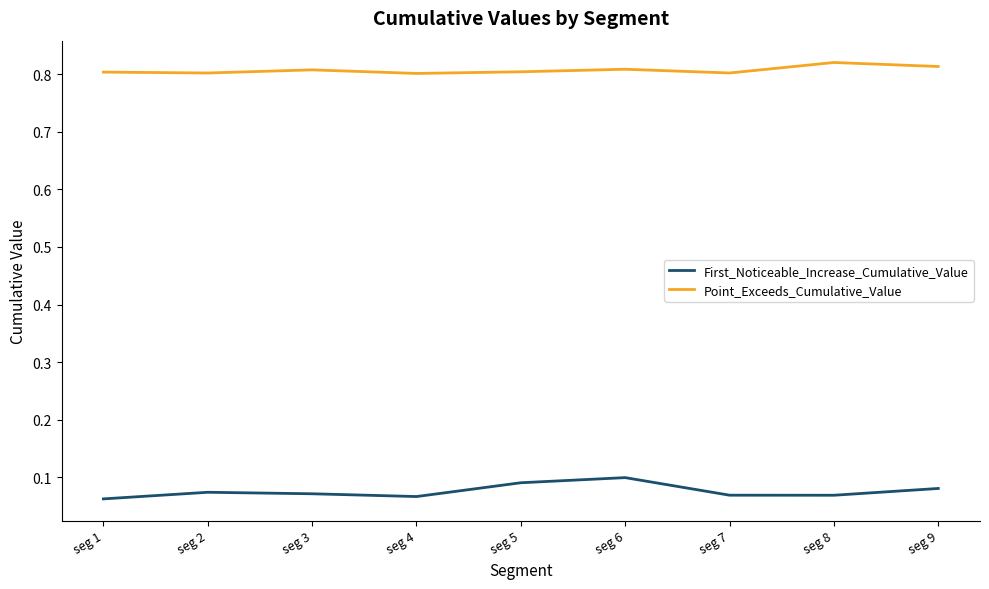

Is it true that First_Noticeable_Increase_Cumulative_Value equals 0.1 at seg 7?

True